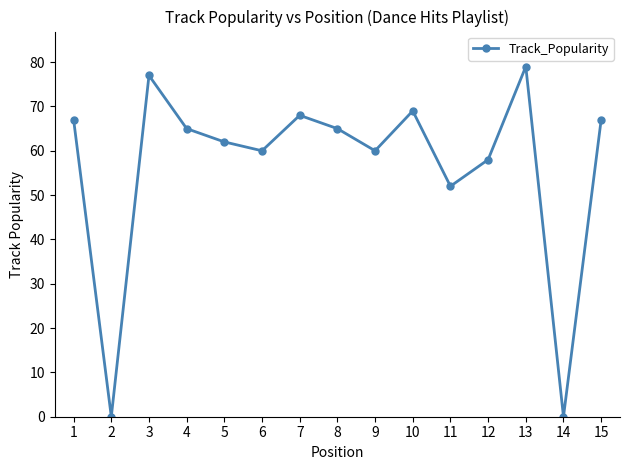

What is the average value?

57